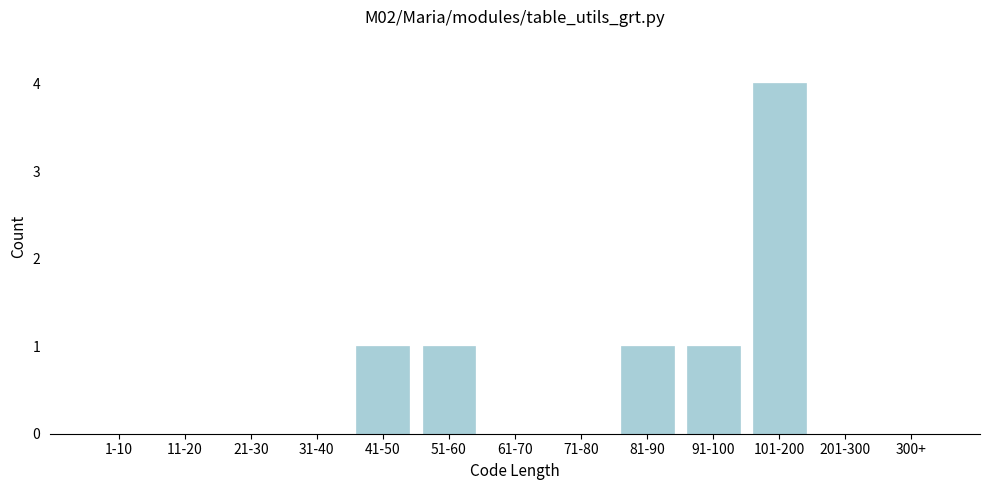

Reading left to right, extract all data points from this chart.

1-10=0	11-20=0	21-30=0	31-40=0	41-50=1	51-60=1	61-70=0	71-80=0	81-90=1	91-100=1	101-200=4	201-300=0	300+=0